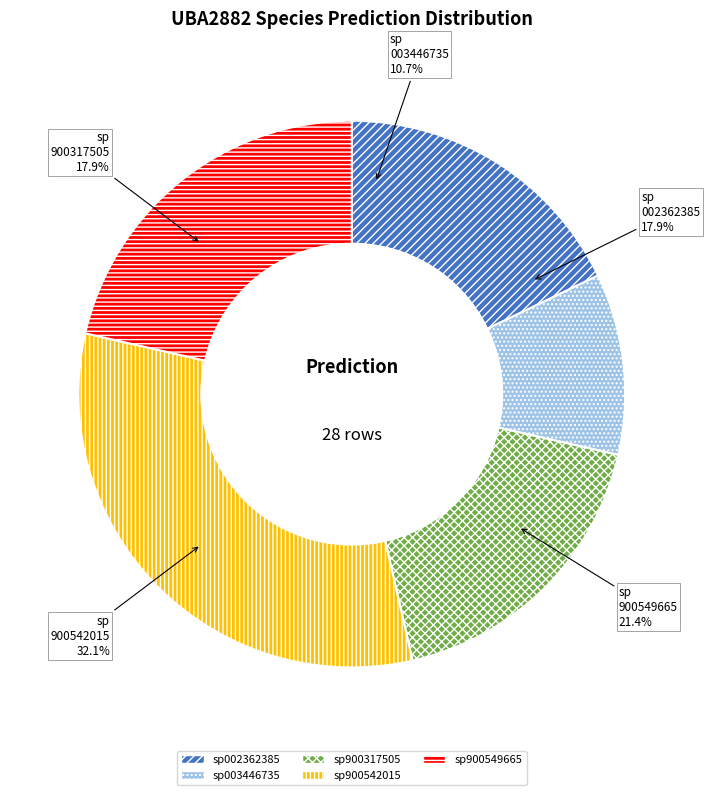

What percentage is the sp002362385 slice, to the nearest percent?

18%